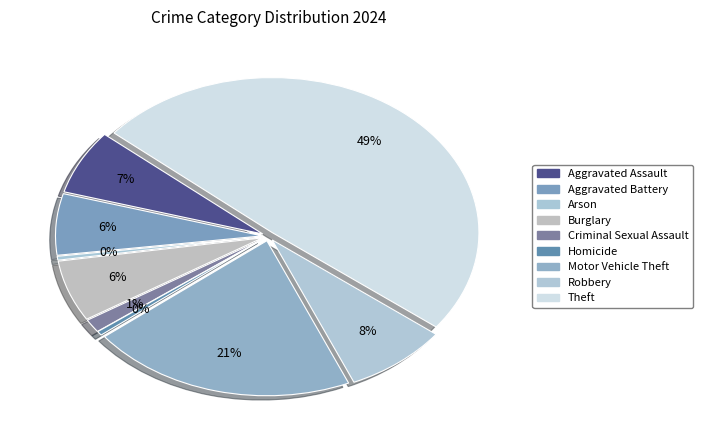

To the nearest percent, what is the difference between the largest and smallest slice percentages?

49%